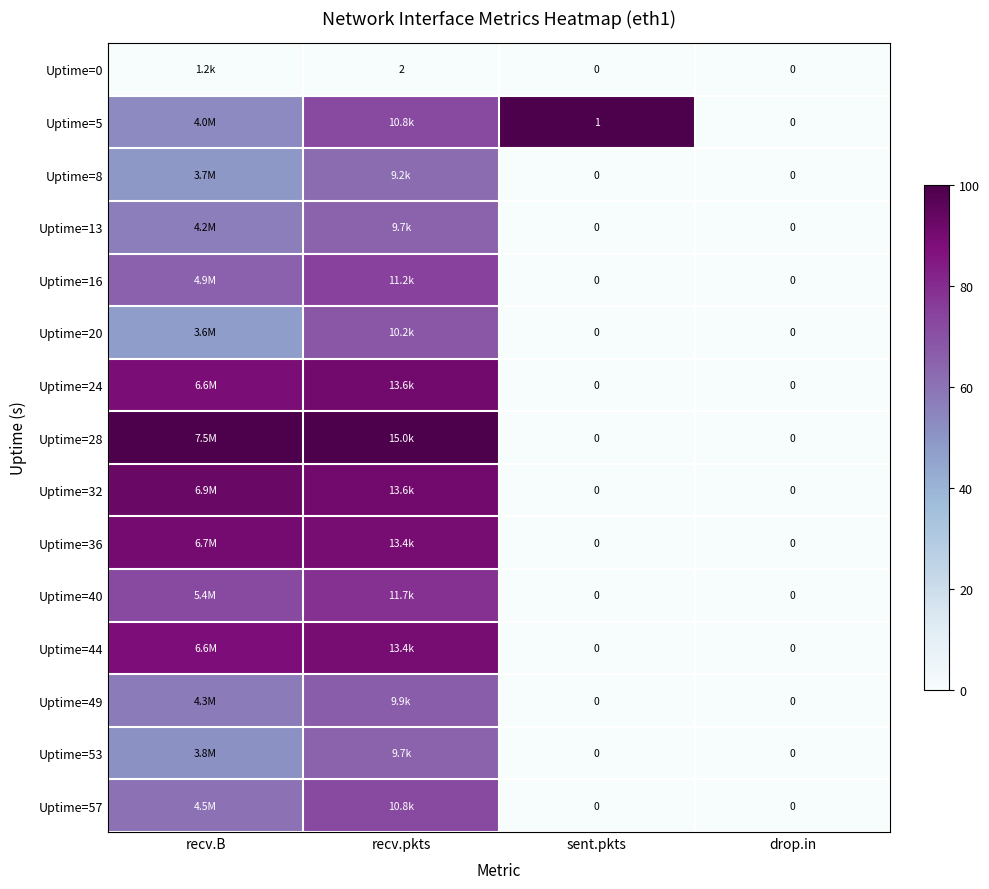

True or false: Uptime=24 has a value of 90.7 at recv.pkts.

True